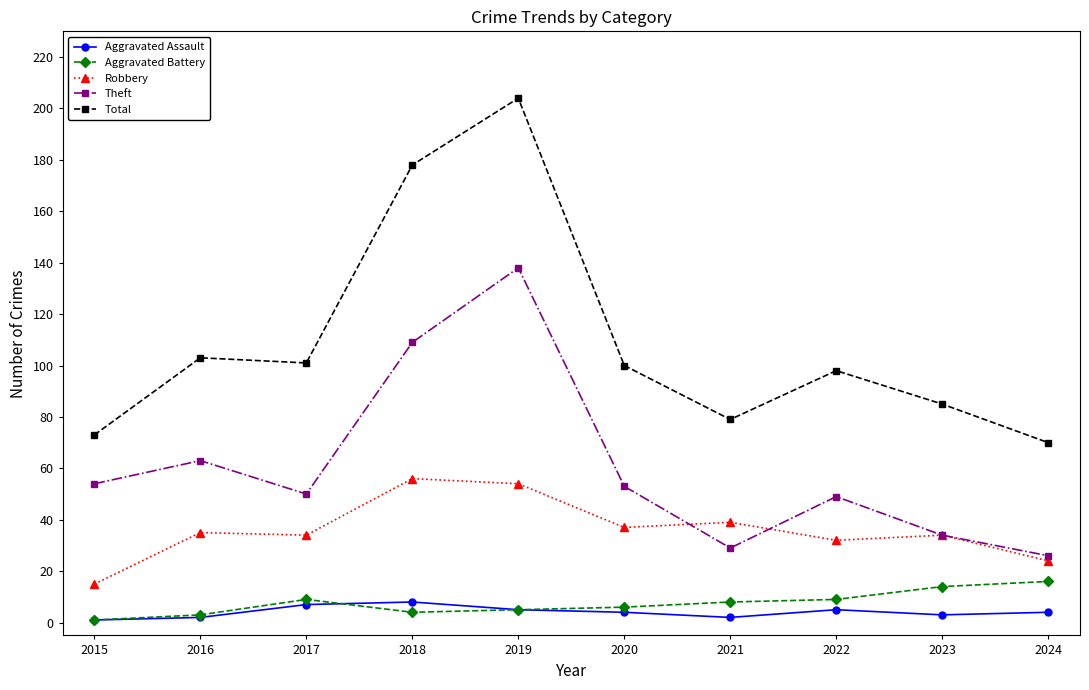

In Theft, how many points are lower than both neighbors (excluding endpoints)?

2